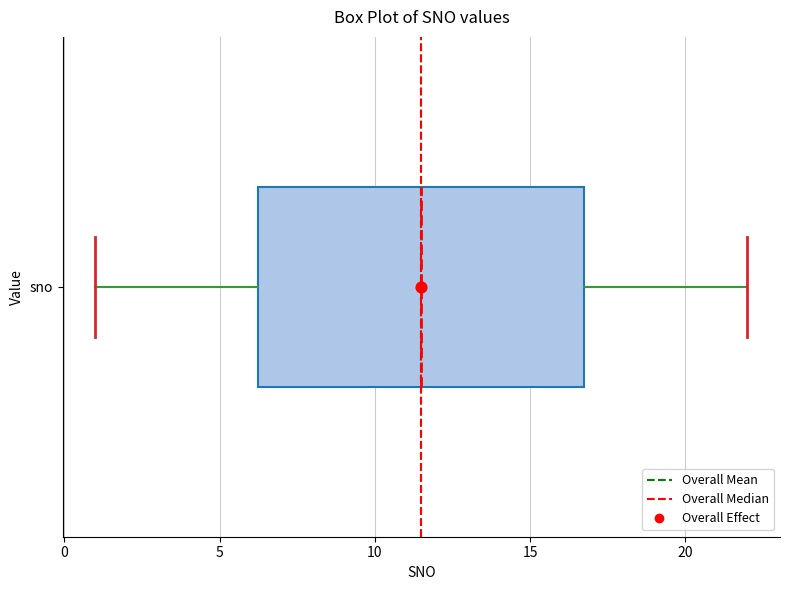

Read this box plot against the x-axis: the position of the median line, the range covered by the box, and the ends of both whiskers. The values are not printed on the chart, so give them approximately, as read against the axis.

median 11.5, box 6.5 to 17.0, whiskers 1.0 to 22.0